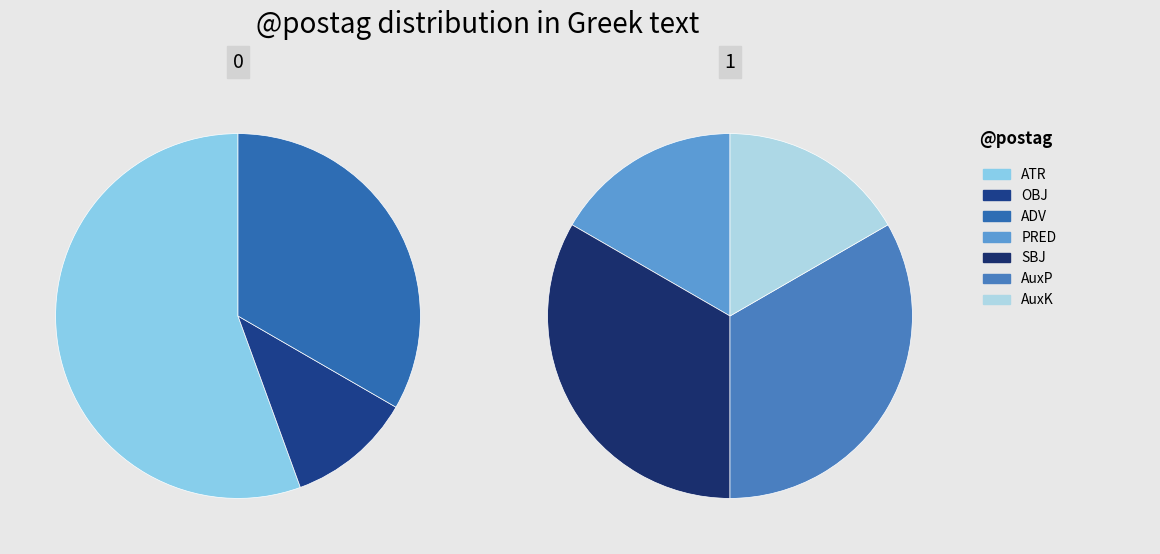

How many slices are in this pie chart?

7